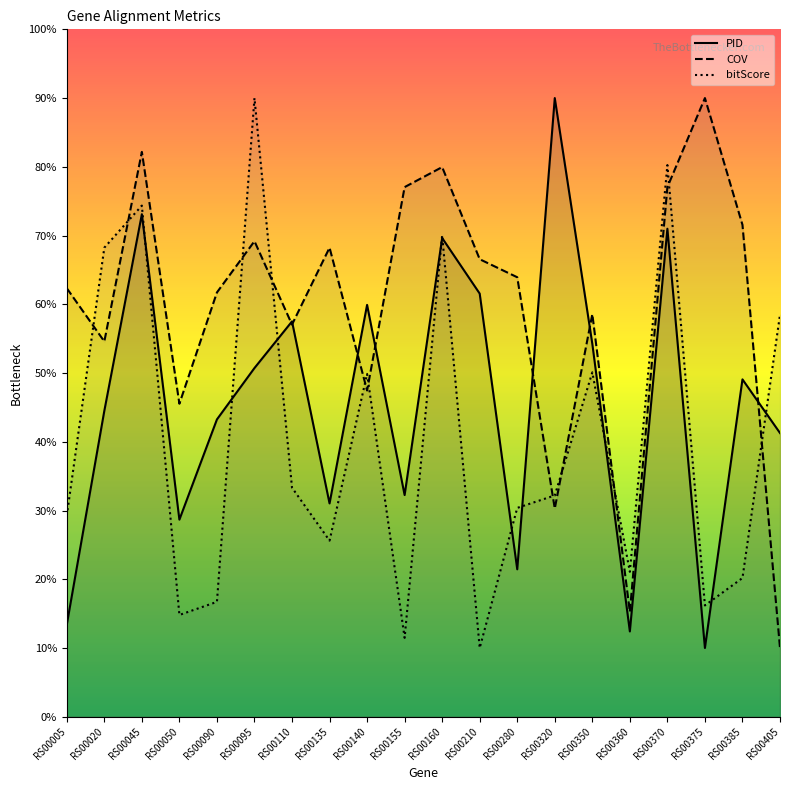

Reading right to left, what are all the values shown in this chart?

PID: RS00405=41.3	RS00385=49.1	RS00375=10.0	RS00370=71.0	RS00360=12.4	RS00350=54.3	RS00320=90.0	RS00280=21.4	RS00210=61.6	RS00160=69.6	RS00155=32.2	RS00140=59.9	RS00135=31.0	RS00110=57.5	RS00095=50.7	RS00090=43.3	RS00050=28.7	RS00045=73.1	RS00020=44.5	RS00005=13.4
COV: RS00405=10.0	RS00385=71.6	RS00375=90.0	RS00370=77.0	RS00360=15.2	RS00350=58.6	RS00320=30.3	RS00280=63.9	RS00210=66.6	RS00160=80.0	RS00155=77.0	RS00140=47.5	RS00135=68.2	RS00110=57.0	RS00095=69.2	RS00090=61.7	RS00050=45.5	RS00045=82.2	RS00020=54.6	RS00005=62.3
bitScore: RS00405=58.5	RS00385=20.2	RS00375=16.2	RS00370=80.3	RS00360=21.1	RS00350=50.1	RS00320=32.2	RS00280=30.4	RS00210=10.0	RS00160=70.1	RS00155=11.5	RS00140=49.9	RS00135=25.6	RS00110=33.3	RS00095=90.0	RS00090=16.7	RS00050=14.8	RS00045=74.4	RS00020=68.2	RS00005=29.2